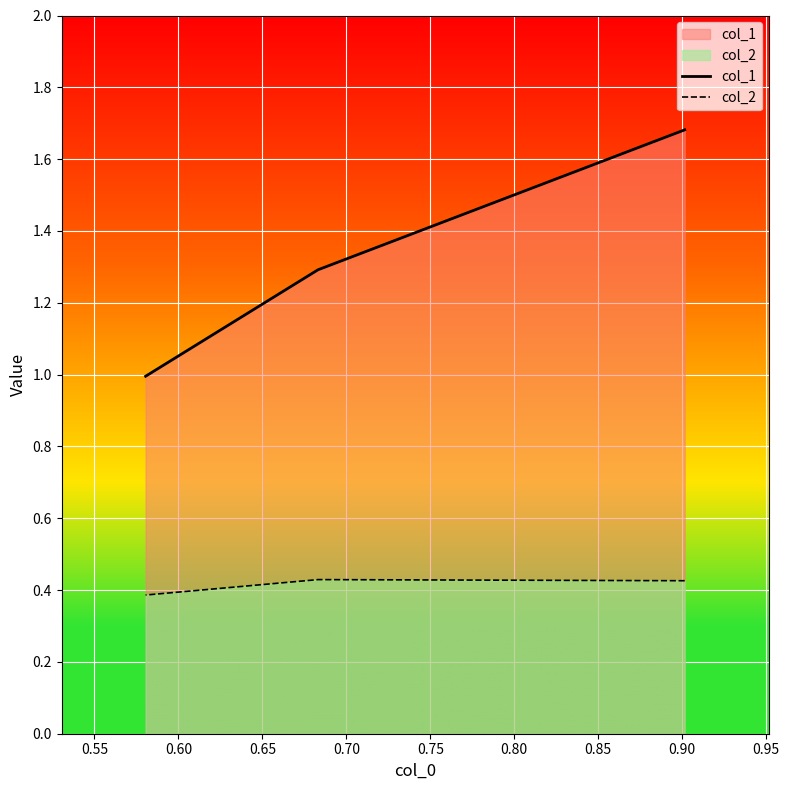

What is the sum of all col_2 values?

1.2